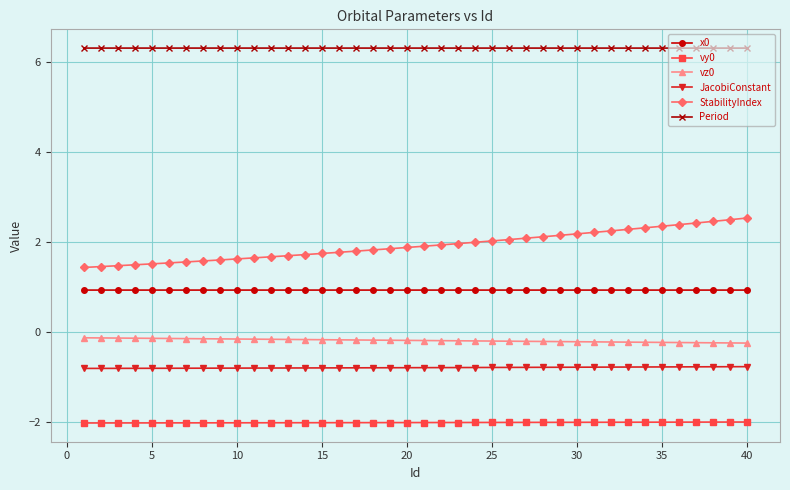

What is the value of the JacobiConstant point at the 20th from the left?

-0.8